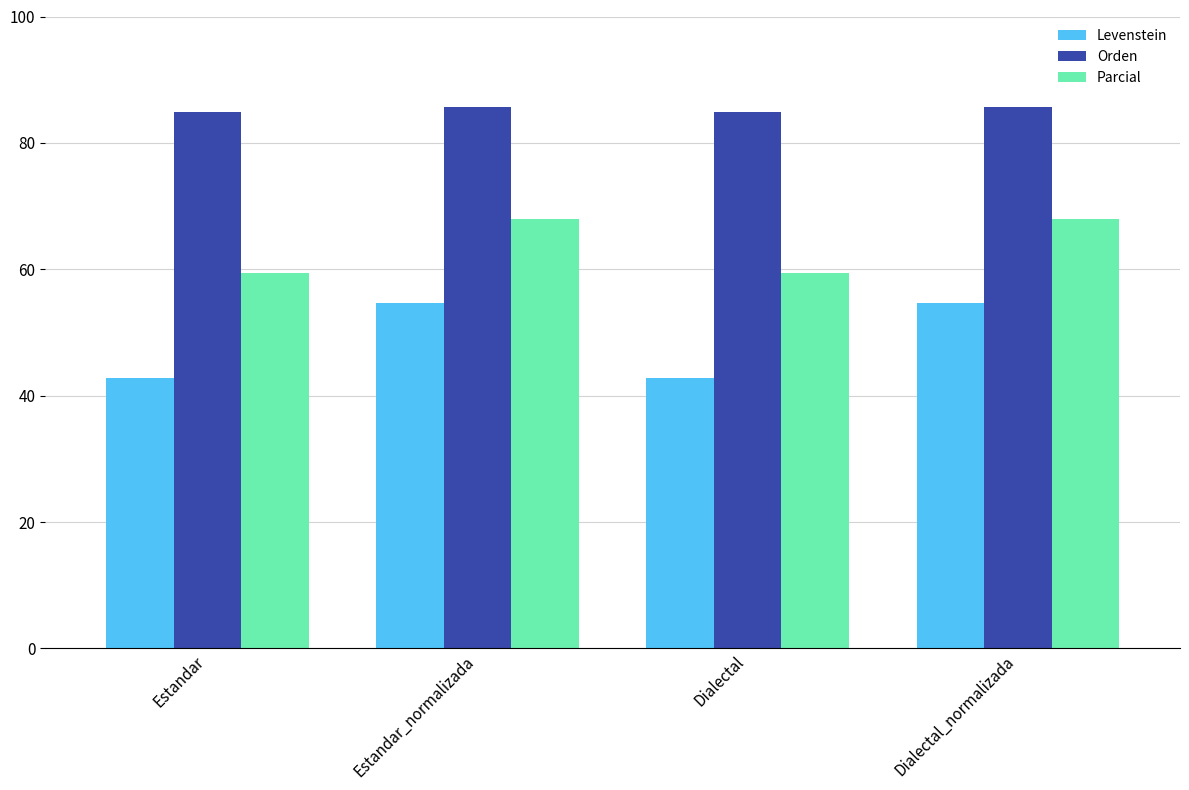

What position from the right is Estandar?

4